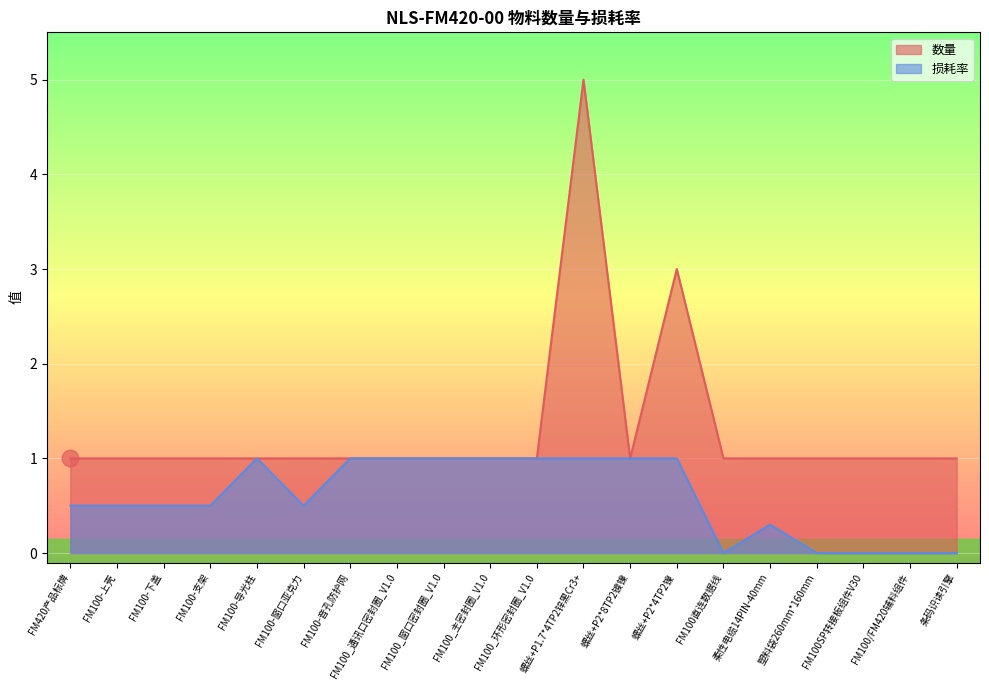

What is the difference between the maximum and minimum values in the 数量 series?

4.0